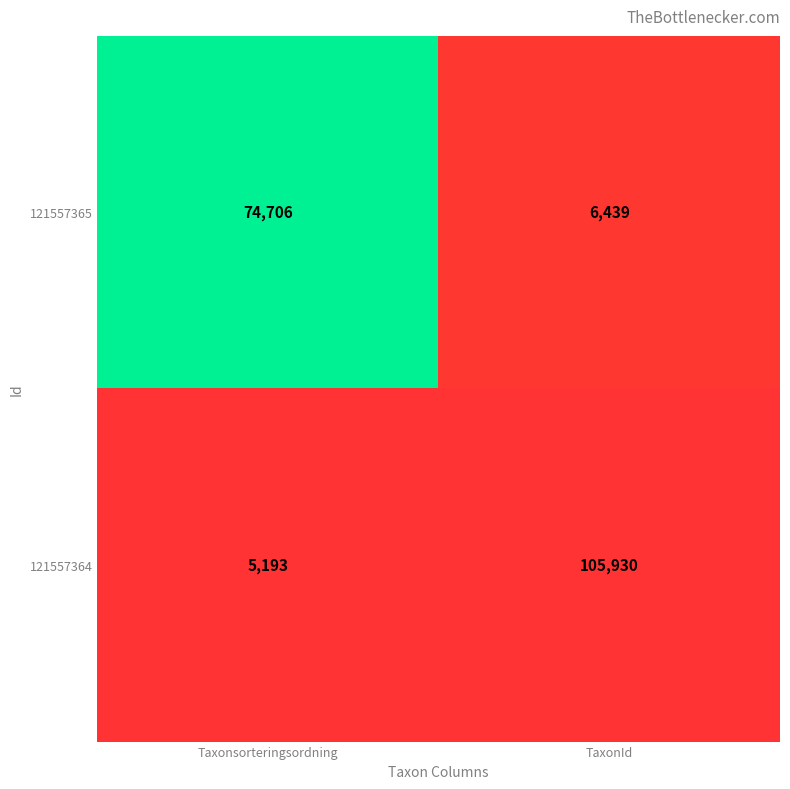

At which category is the sum across all series the highest?

TaxonId